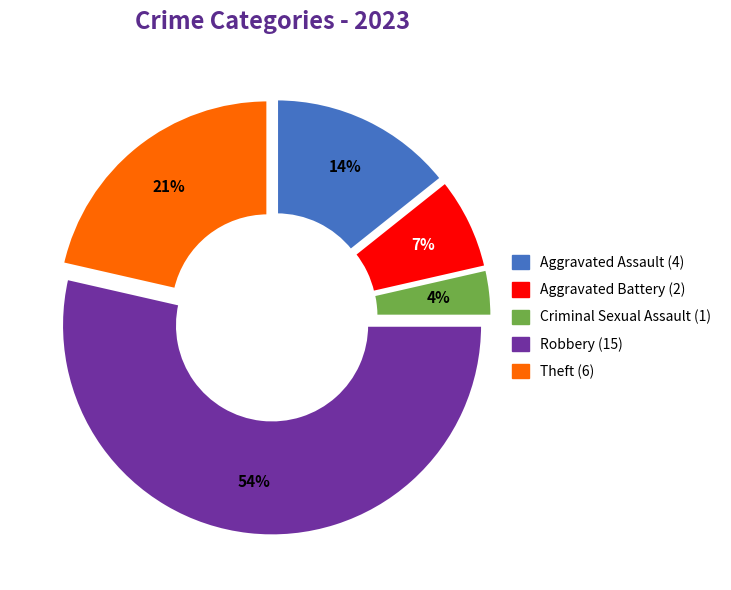

What is the smallest slice in the pie chart?

Criminal Sexual Assault